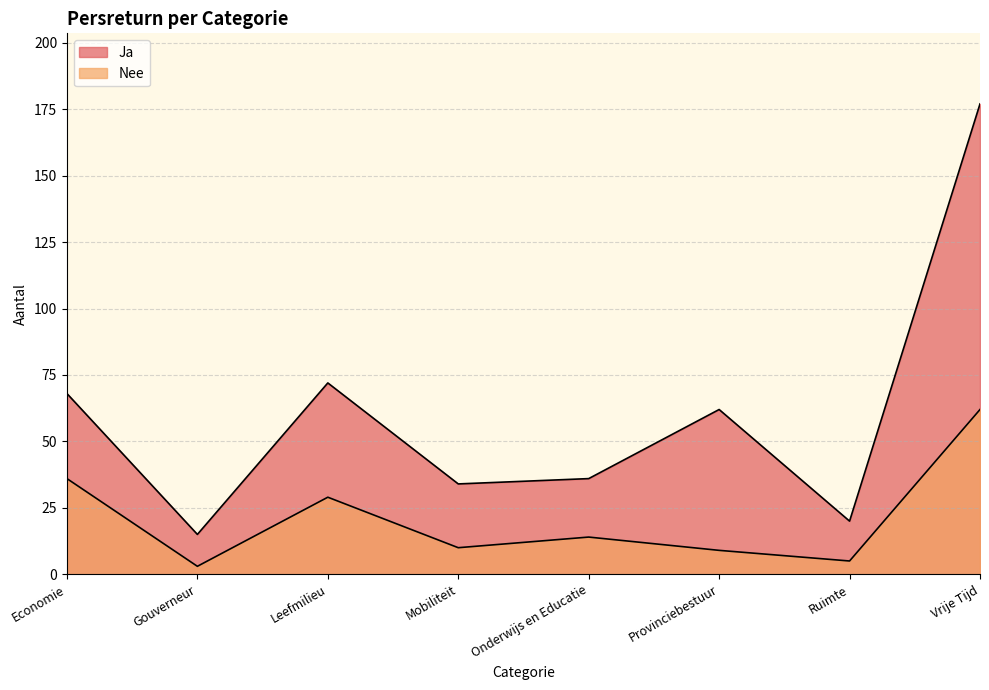

What is the value of the Nee point at the 5th from the left?

14